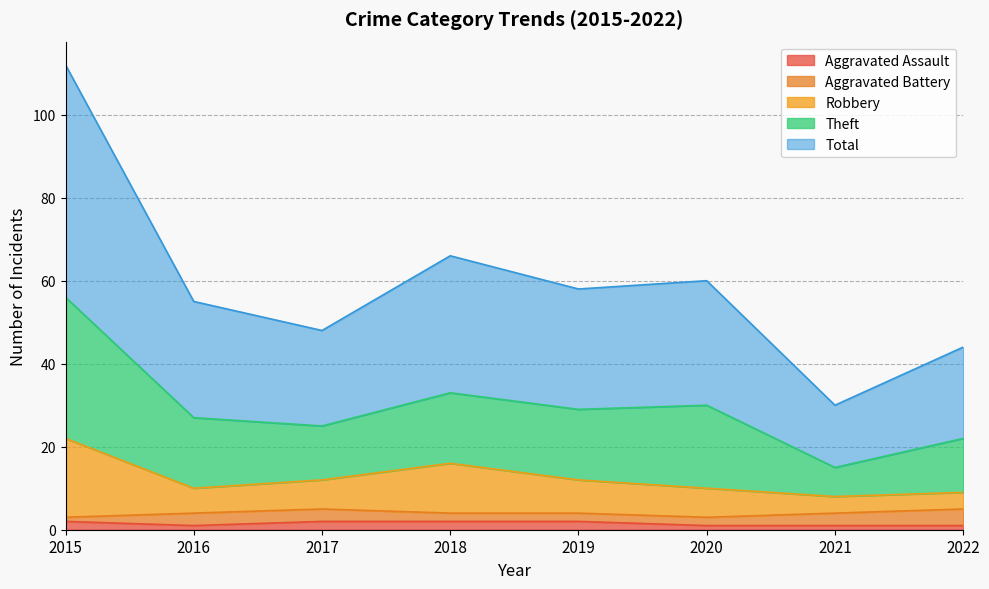

At how many categories does at least one series exceed 8?

8